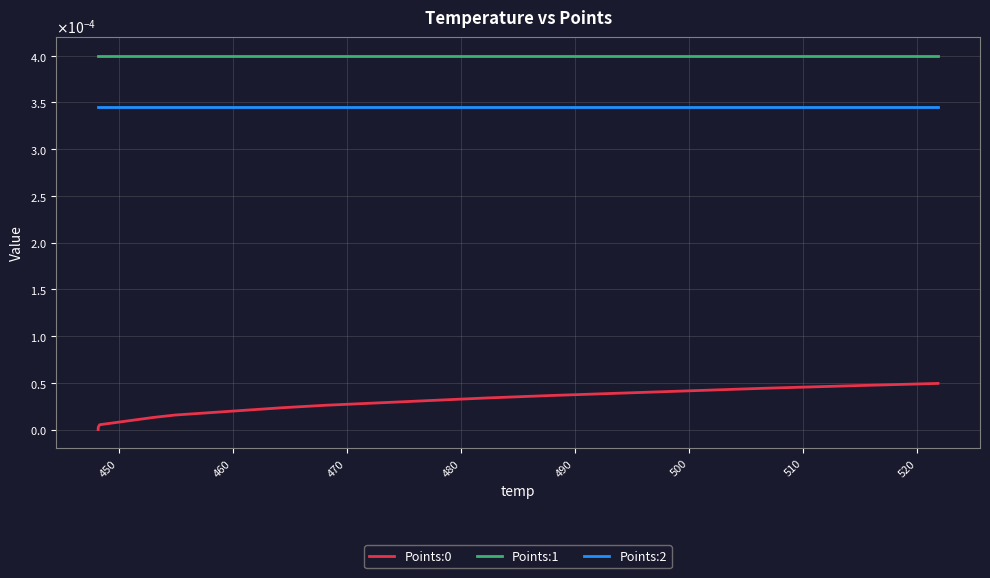

Is this an area chart (filled region under the line)?

No